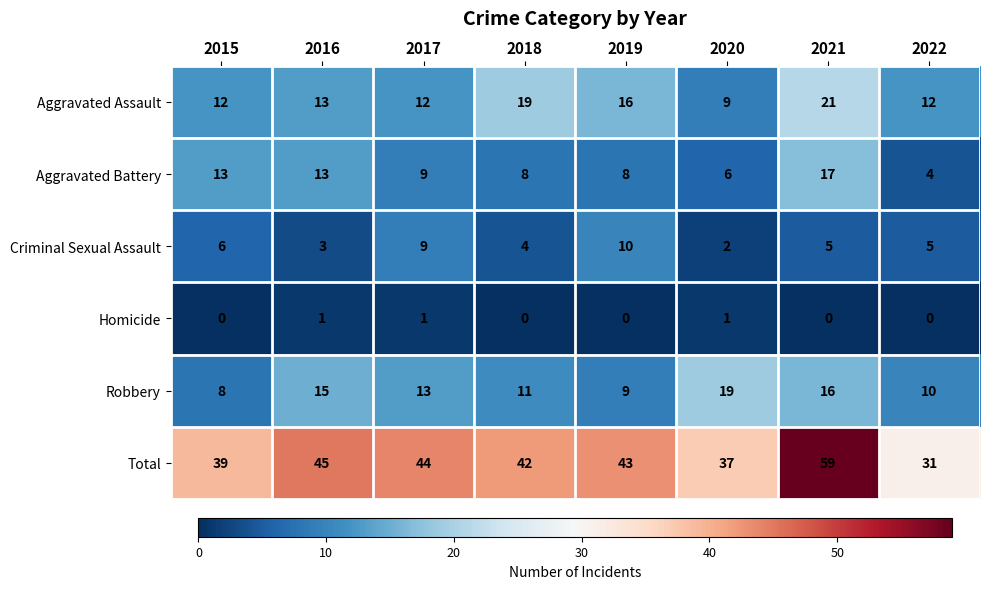

Which label corresponds to the largest value in the chart?

2021